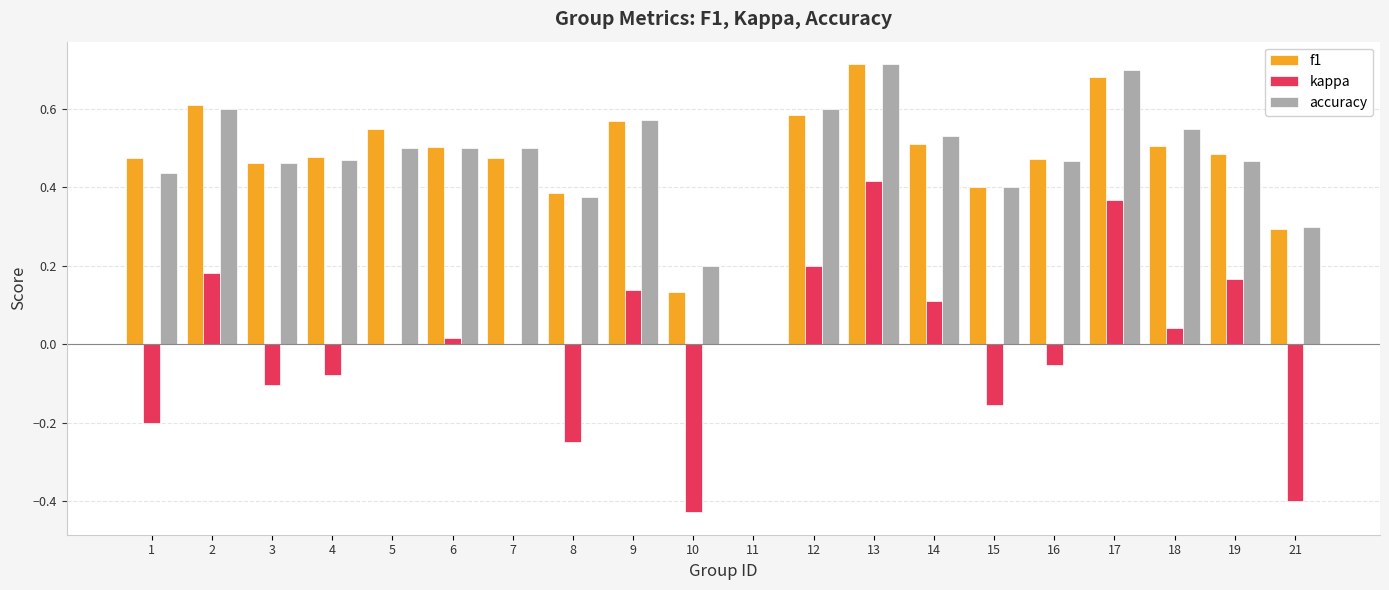

Which series changed the most between 10 and 19?

kappa